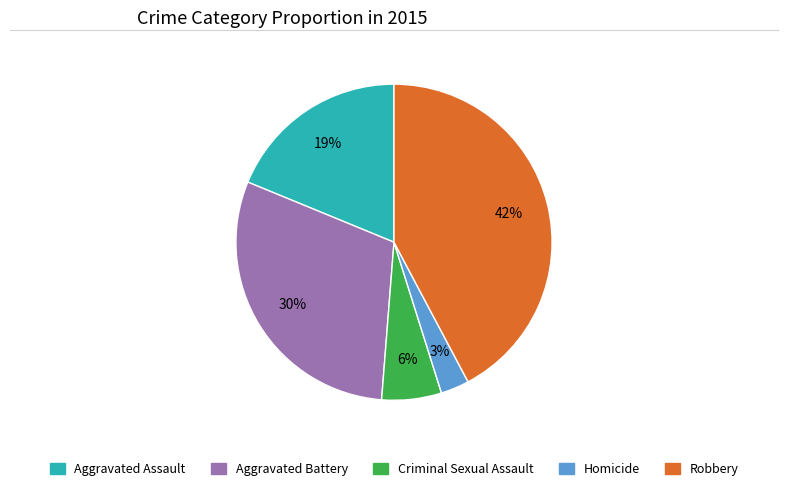

To the nearest percent, what portion does Aggravated Assault represent?

19%